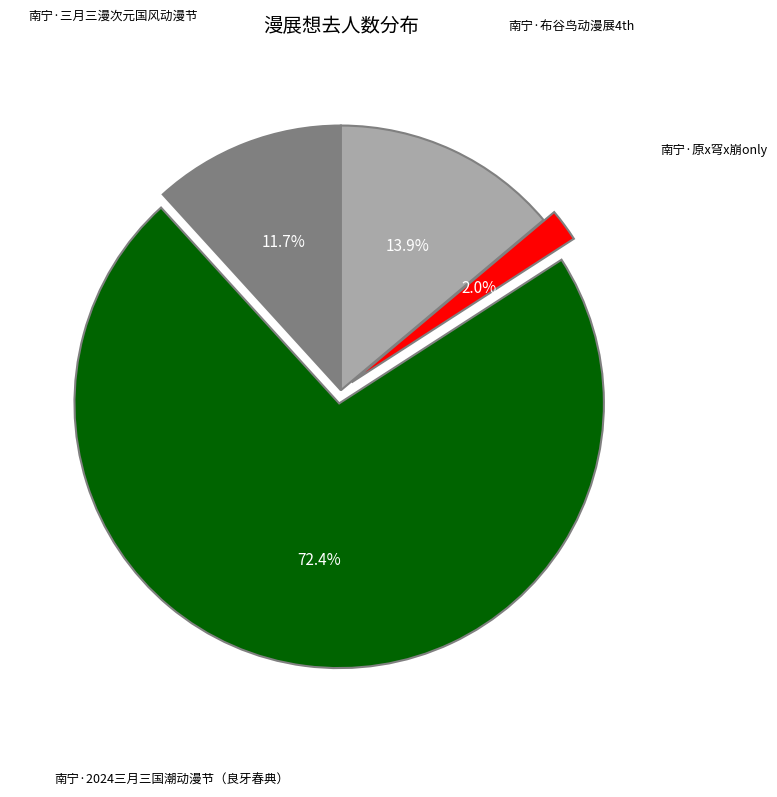

How many slices are in this pie chart?

4